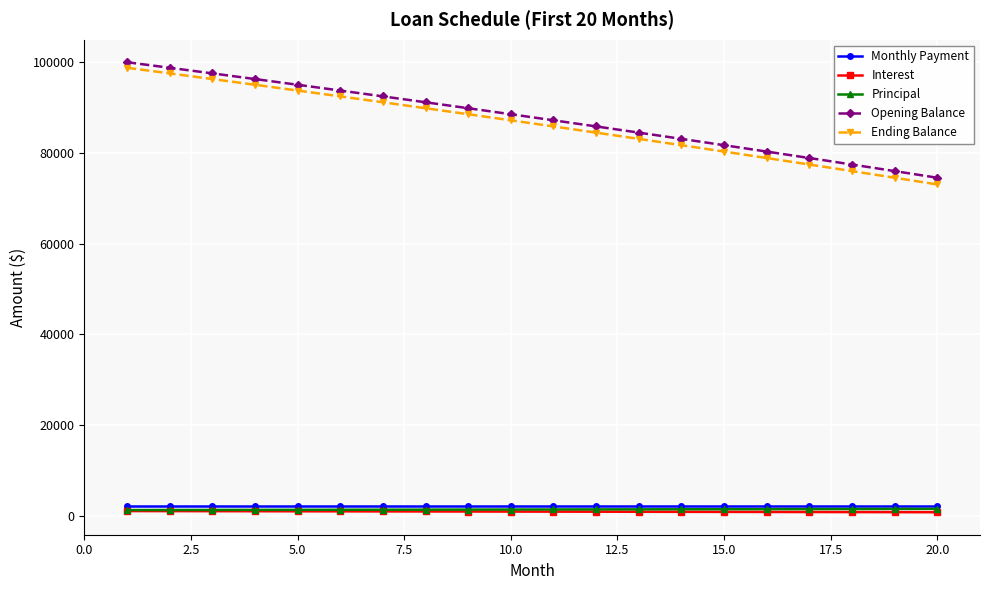

At how many categories does at least one series exceed 6068?

20